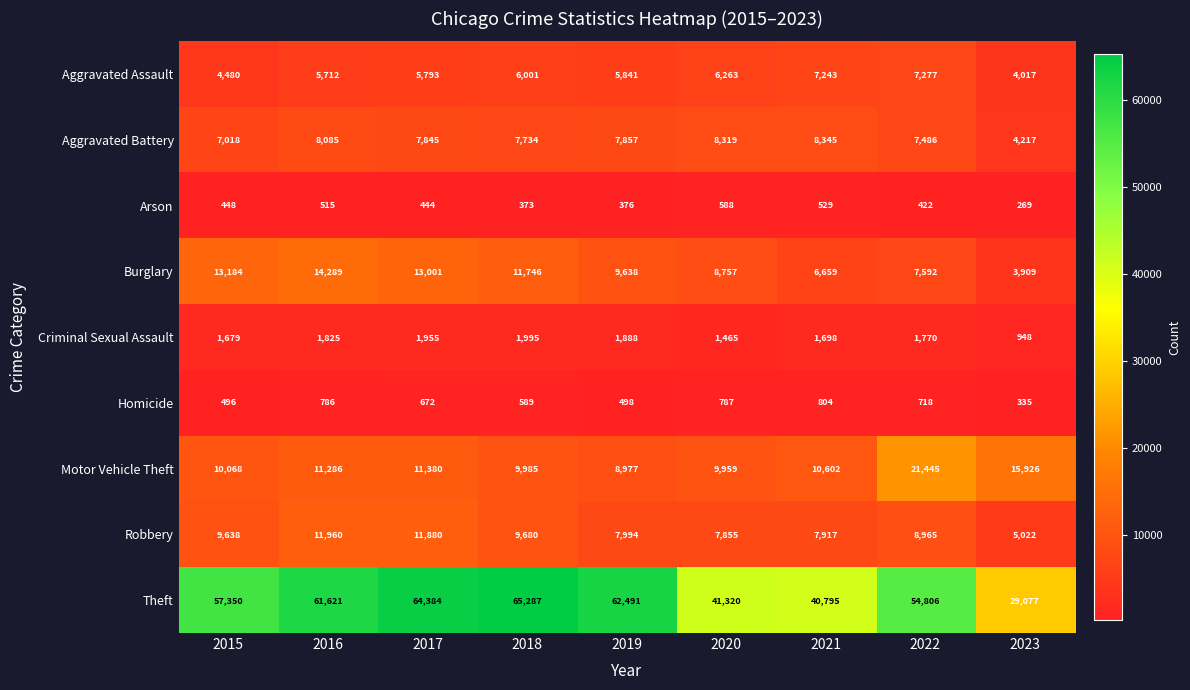

What is the total value across all series at 2018?

113390